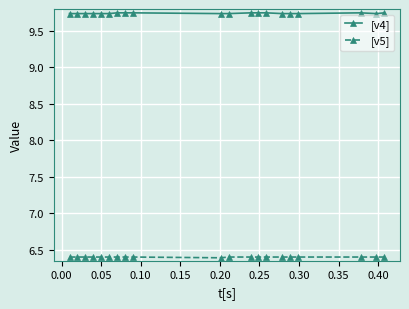

True or false: [v4] and [v5] cross at least once.

False